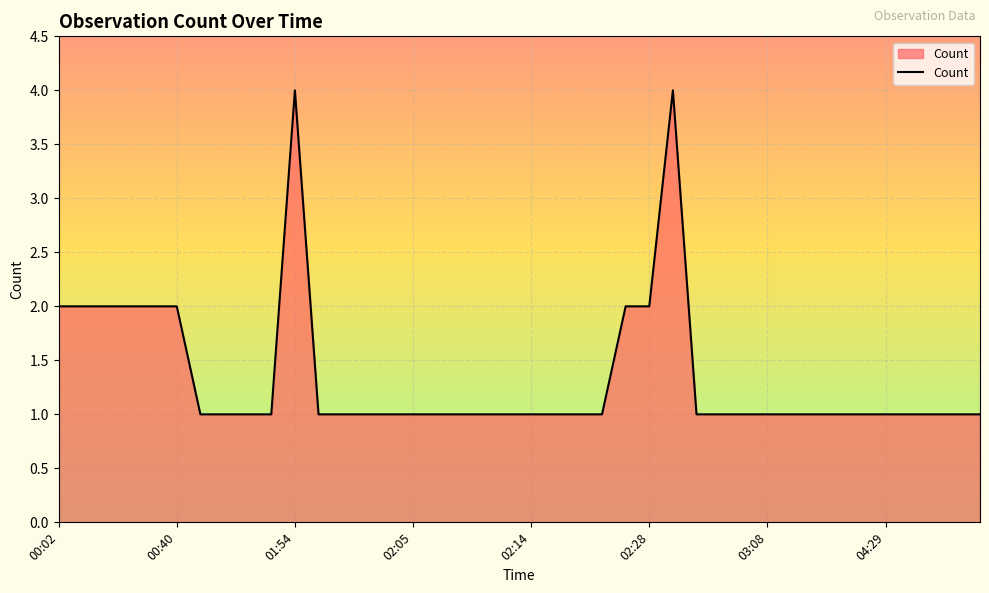

What is the difference between the maximum and minimum values?

3